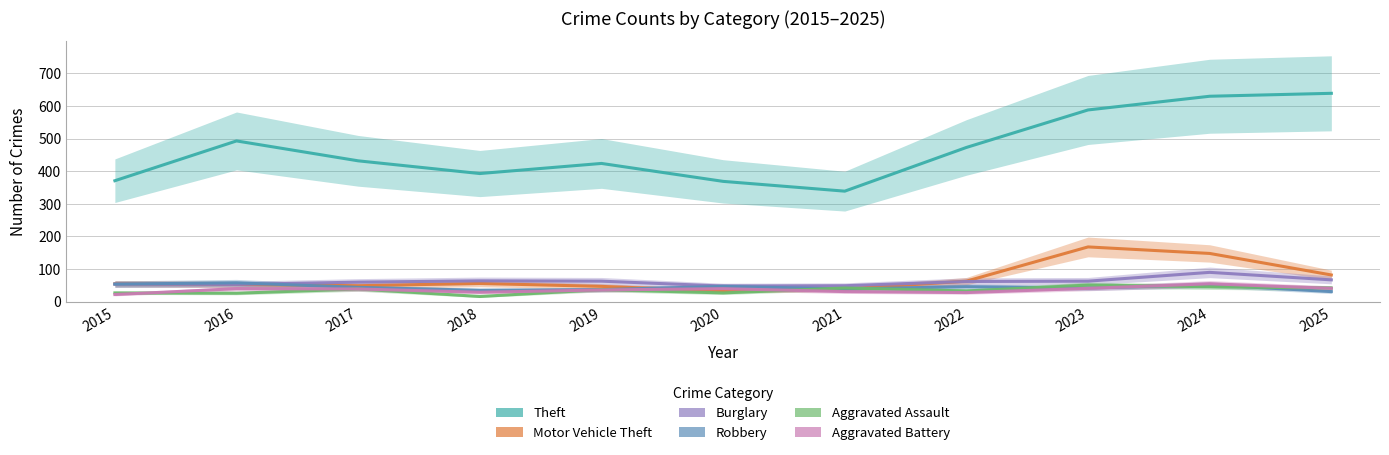

What are all the series names shown in the legend?

Theft, Motor Vehicle Theft, Burglary, Robbery, Aggravated Assault, Aggravated Battery